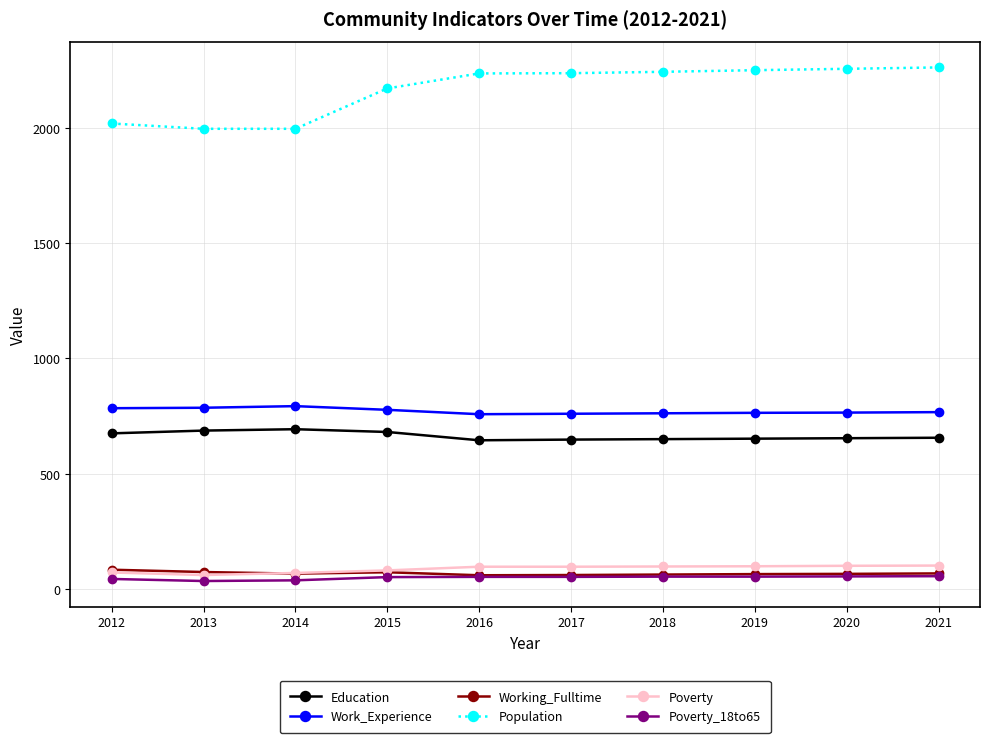

What is the difference between the Working_Fulltime values at 2012 and 2014?

17